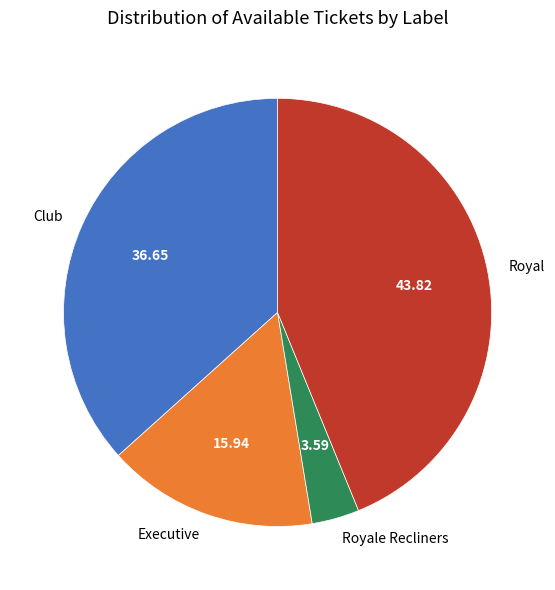

Does Royal represent more than half of the total?

No